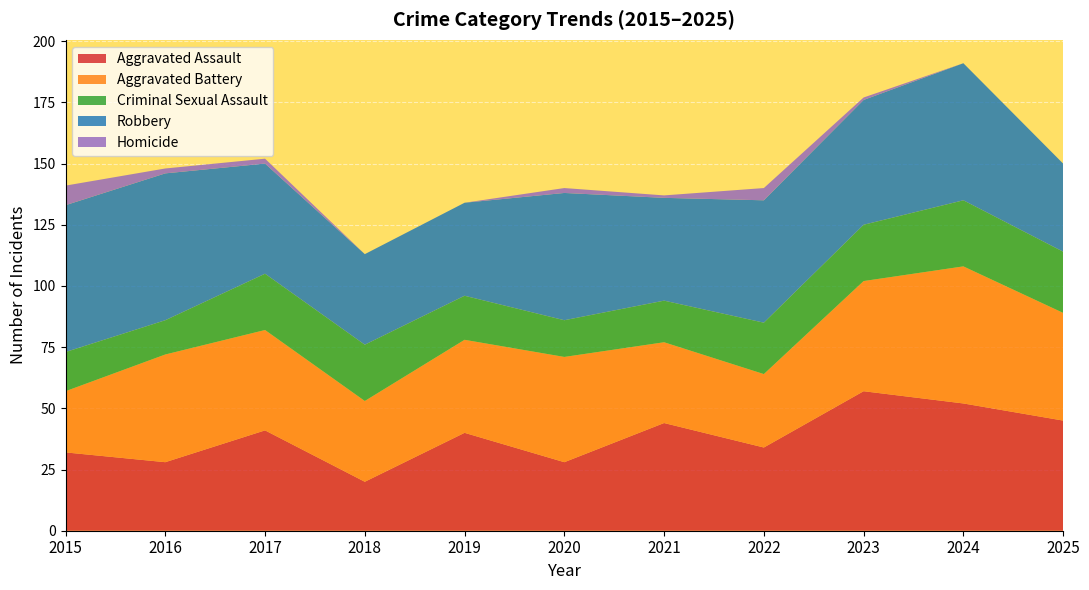

Reading left to right, list all the values displayed in this chart.

Aggravated Assault: 2015=32	2016=28	2017=41	2018=20	2019=40	2020=28	2021=44	2022=34	2023=57	2024=52	2025=45
Aggravated Battery: 2015=25	2016=44	2017=41	2018=33	2019=38	2020=43	2021=33	2022=30	2023=45	2024=56	2025=44
Criminal Sexual Assault: 2015=16	2016=14	2017=23	2018=23	2019=18	2020=15	2021=17	2022=21	2023=23	2024=27	2025=25
Robbery: 2015=60	2016=60	2017=45	2018=37	2019=38	2020=52	2021=42	2022=50	2023=51	2024=56	2025=36
Homicide: 2015=8	2016=2	2017=2	2018=0	2019=0	2020=2	2021=1	2022=5	2023=1	2024=0	2025=0